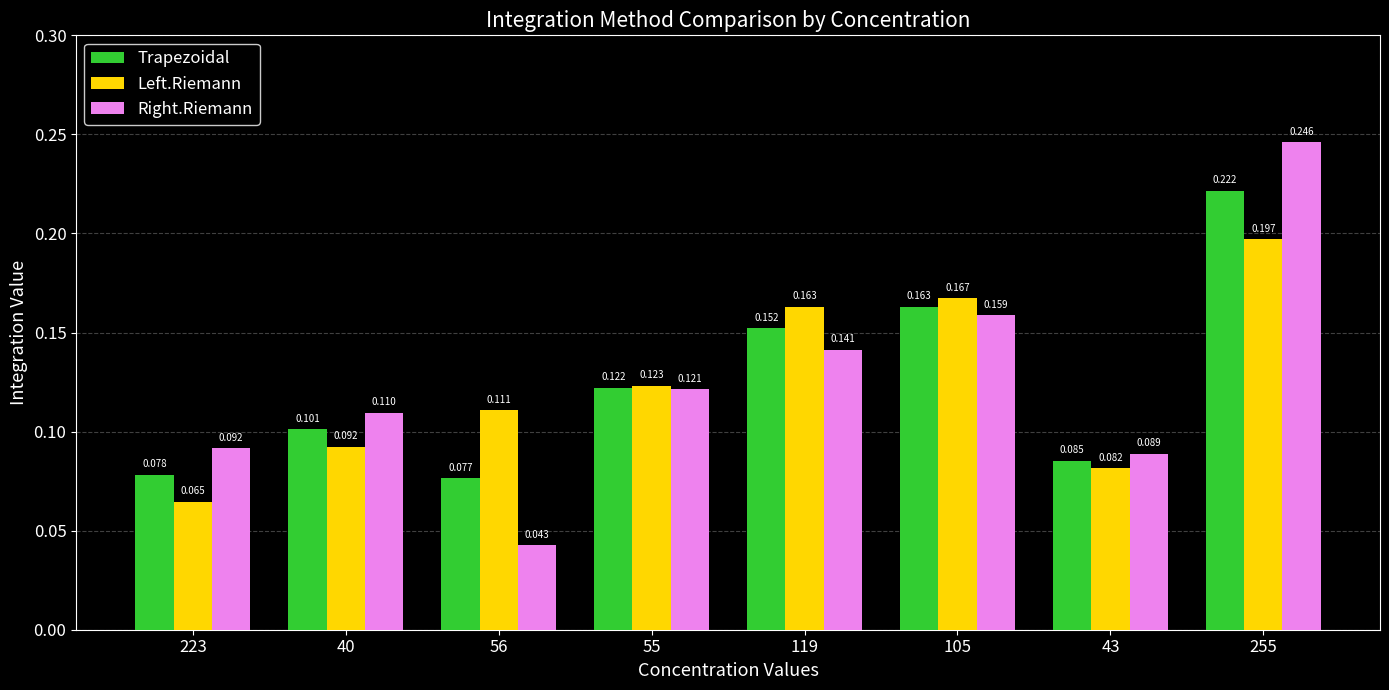

What position from the left is 56?

3